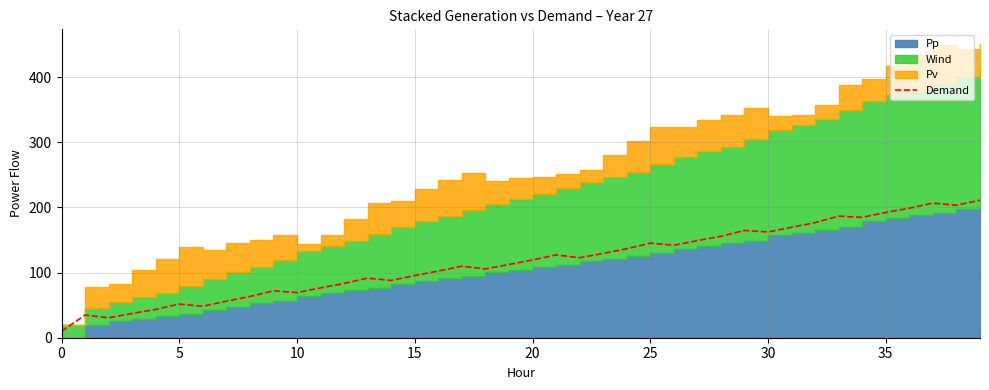

What is the smallest value displayed?

9.9